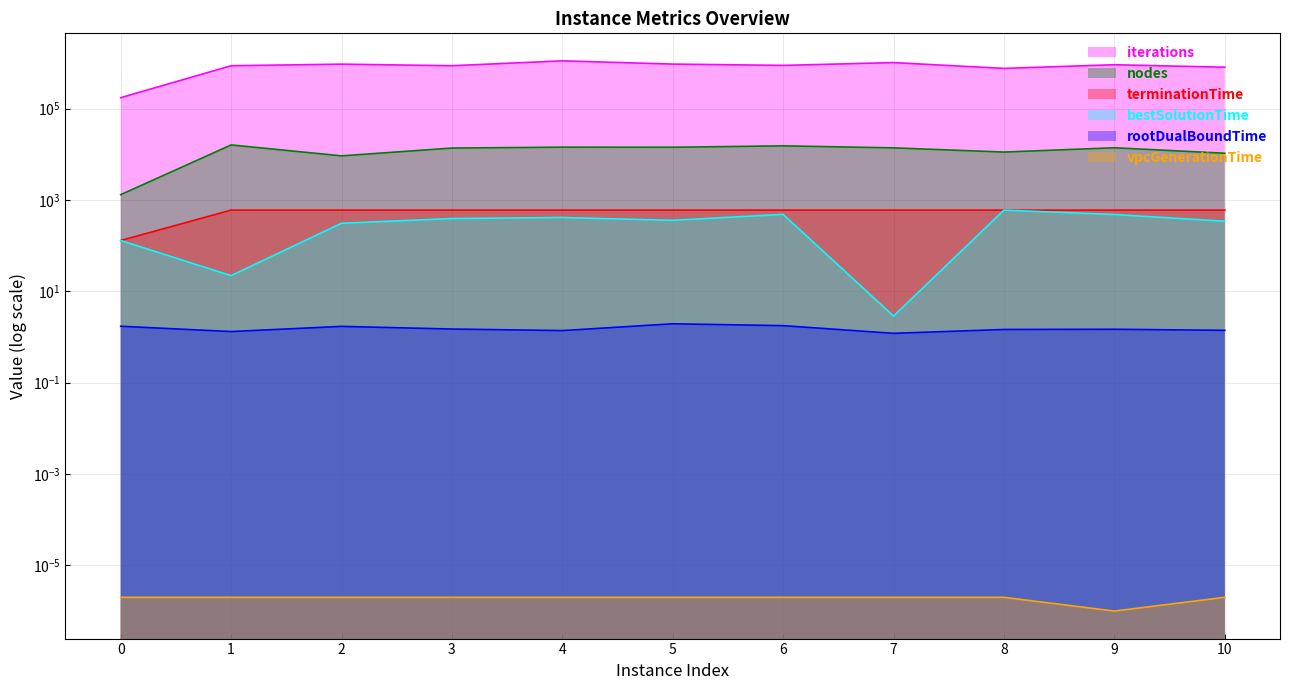

True or false: iterations and bestSolutionTime cross at least once.

False